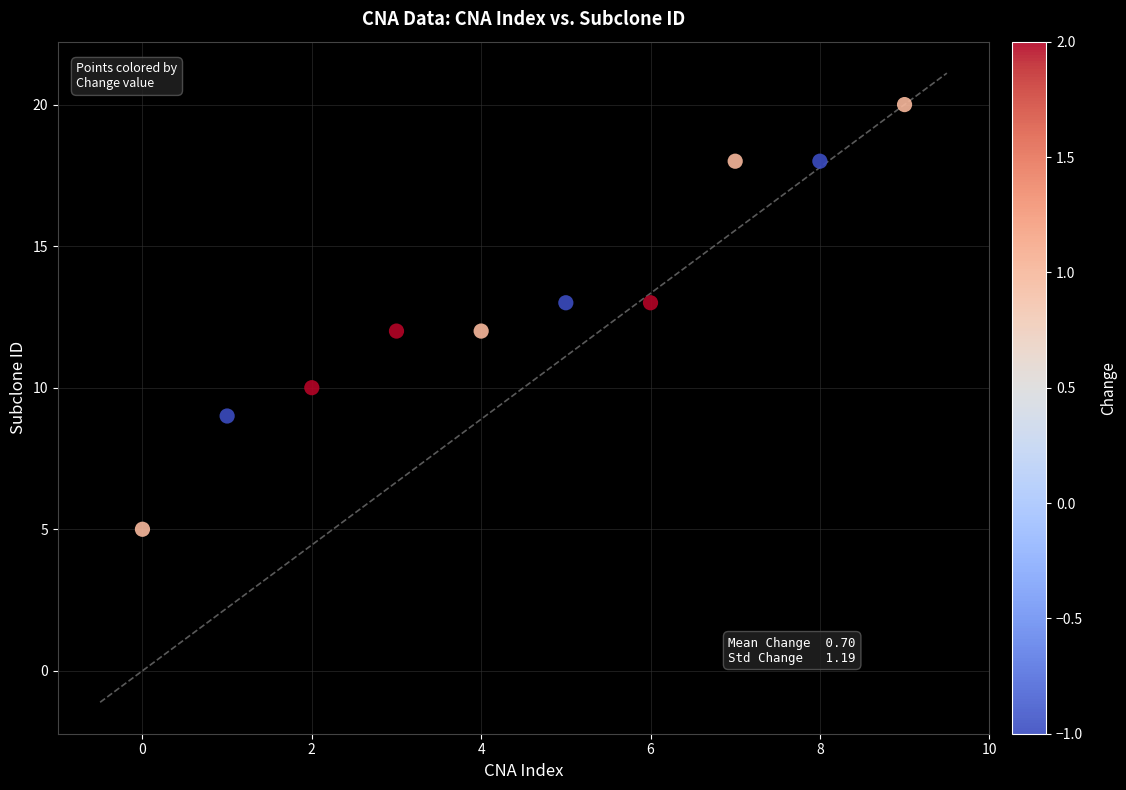

What is the average Y value?

13